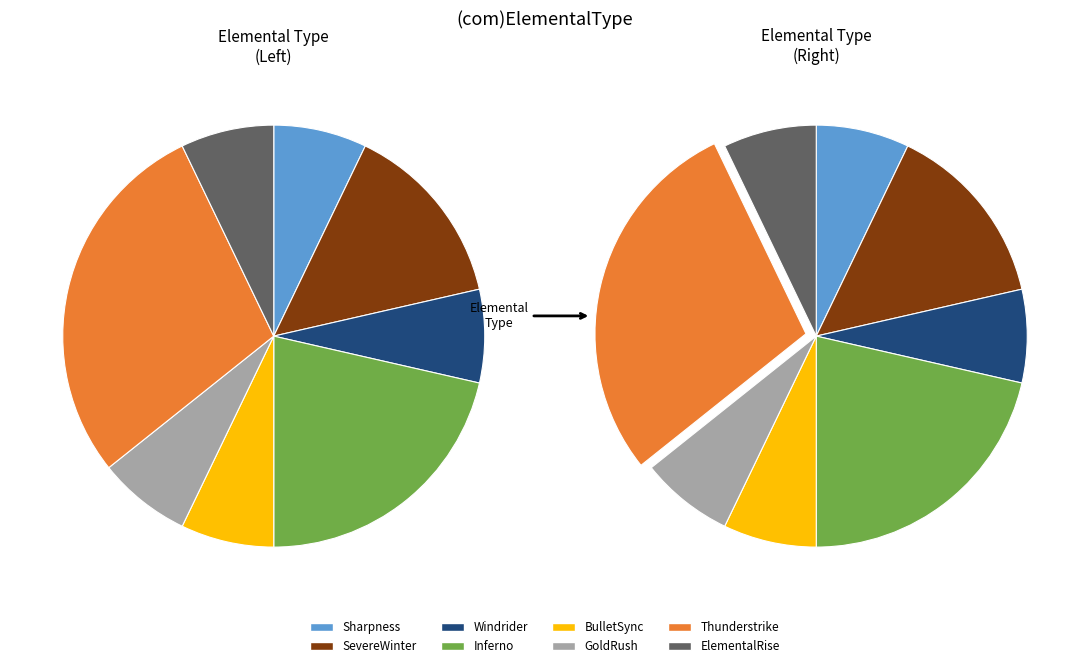

Do ElementalRise and Sharpness together represent more than half of the pie?

No